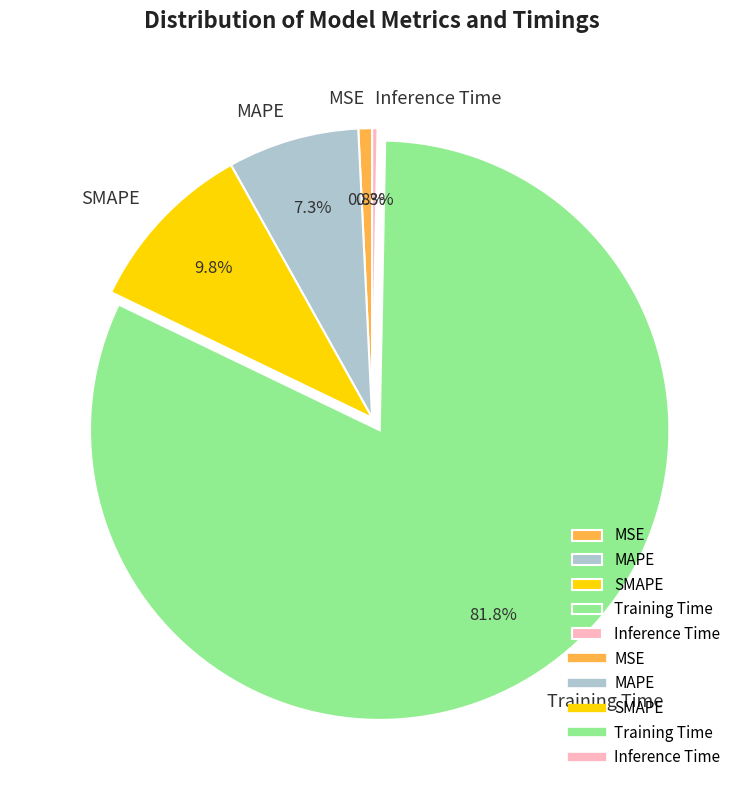

To the nearest percent, what is the difference between the largest and smallest slice percentages?

82%